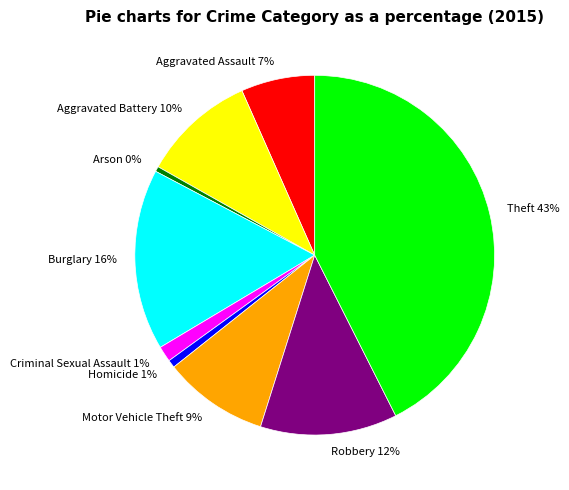

Is the sum of Robbery 12% and Theft 43% greater than half?

Yes